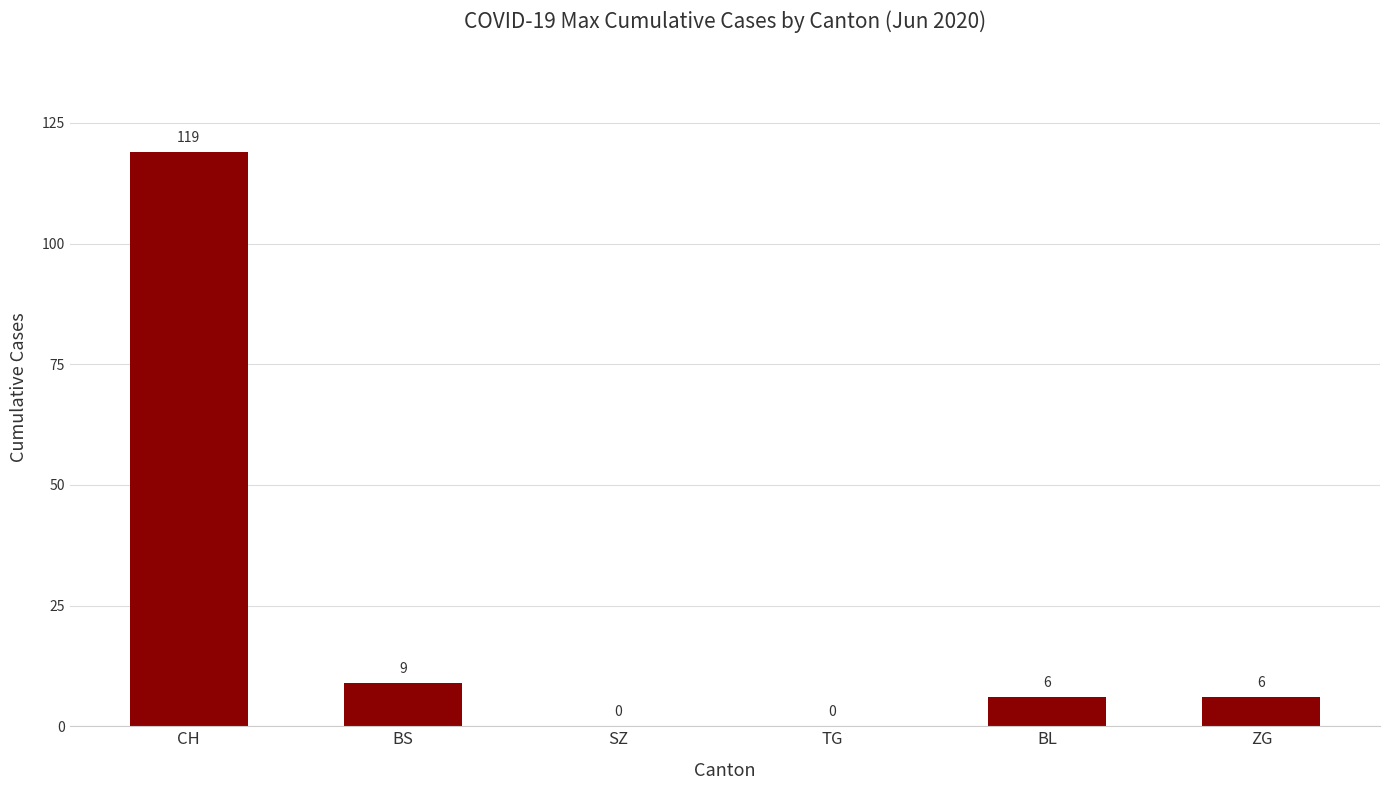

Reading right to left, extract all data points from this chart.

ZG=6	BL=6	TG=0	SZ=0	BS=9	CH=119